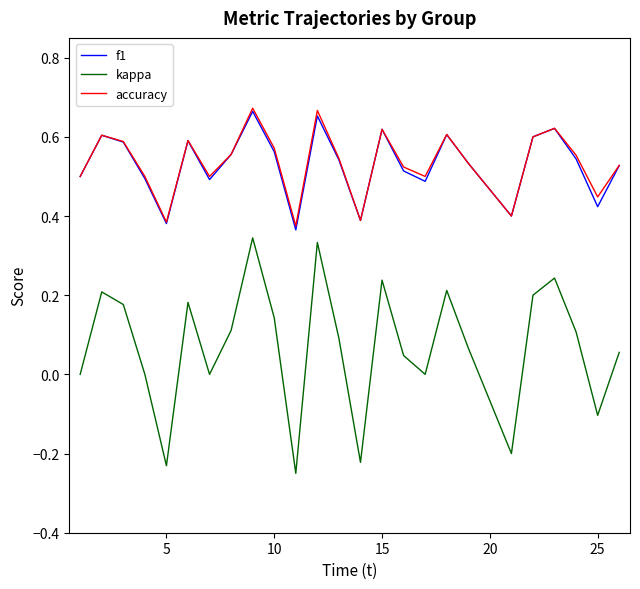

True or false: accuracy and kappa intersect in this chart.

False